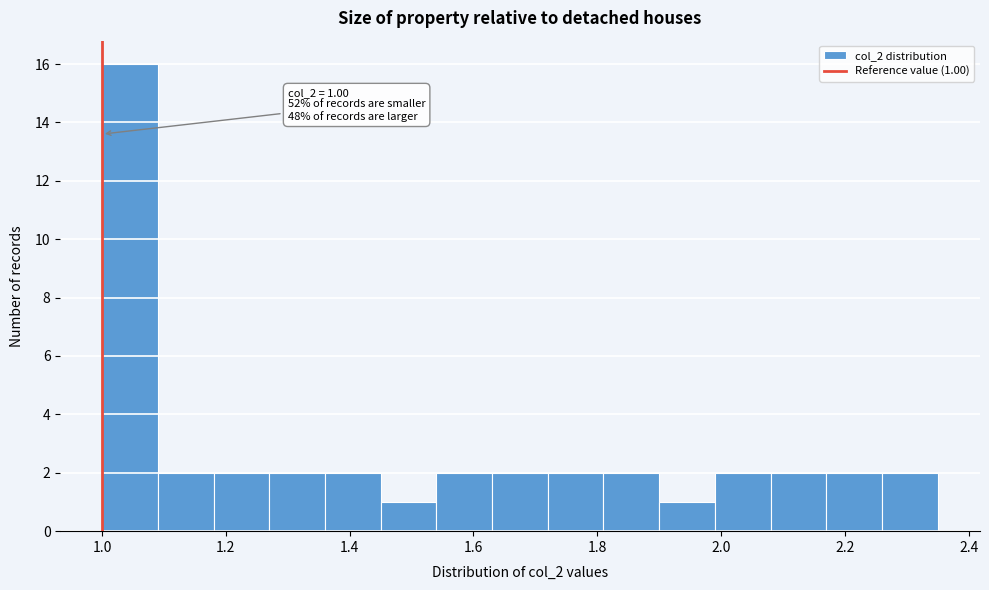

Over which range of the x-axis is the bar tallest?

1.00 to 1.09